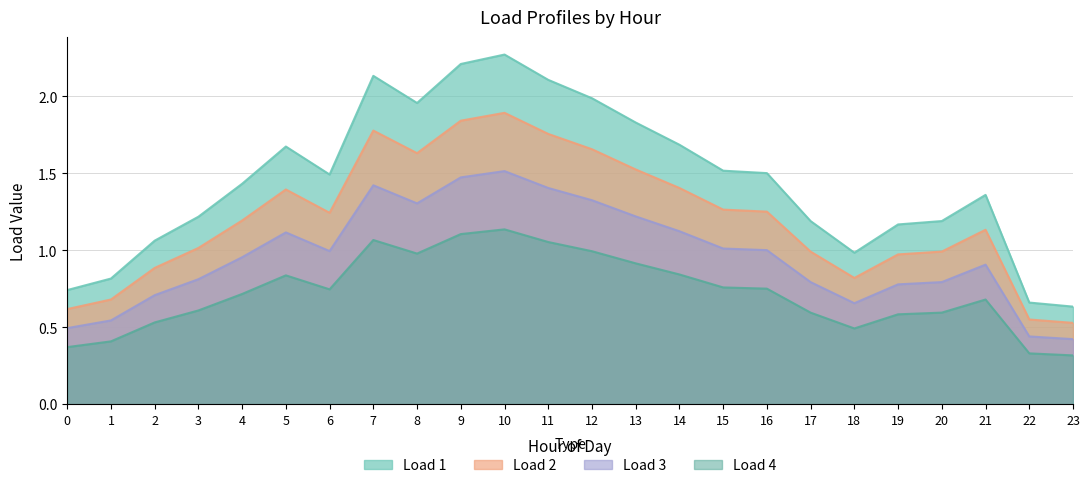

Where is Load 1 nearest to the value 1?

18